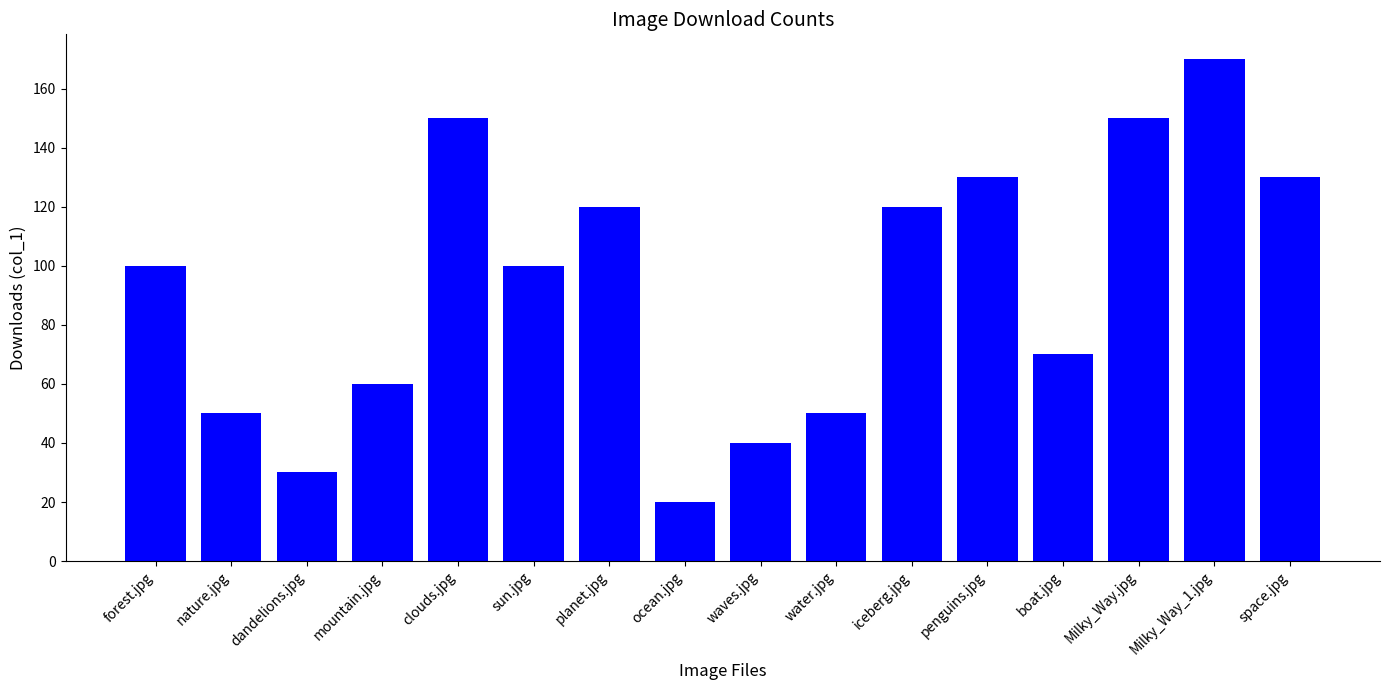

The value at planet.jpg is 166. True or false?

False